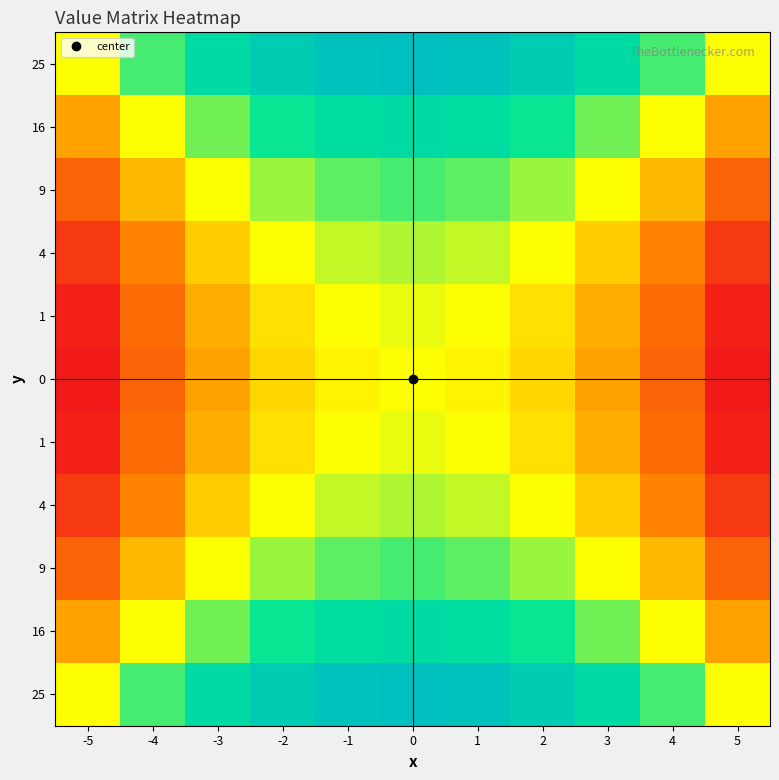

Reading left to right, transcribe all the data shown in this chart.

row_0: -5=0	-4=9	-3=16	-2=21	-1=24	0=25	1=24	2=21	3=16	4=9	5=0
row_1: -5=-9	-4=0	-3=7	-2=12	-1=15	0=16	1=15	2=12	3=7	4=0	5=-9
row_2: -5=-16	-4=-7	-3=0	-2=5	-1=8	0=9	1=8	2=5	3=0	4=-7	5=-16
row_3: -5=-21	-4=-12	-3=-5	-2=0	-1=3	0=4	1=3	2=0	3=-5	4=-12	5=-21
row_4: -5=-24	-4=-15	-3=-8	-2=-3	-1=0	0=1	1=0	2=-3	3=-8	4=-15	5=-24
row_5: -5=-25	-4=-16	-3=-9	-2=-4	-1=-1	0=0	1=-1	2=-4	3=-9	4=-16	5=-25
row_6: -5=-24	-4=-15	-3=-8	-2=-3	-1=0	0=1	1=0	2=-3	3=-8	4=-15	5=-24
row_7: -5=-21	-4=-12	-3=-5	-2=0	-1=3	0=4	1=3	2=0	3=-5	4=-12	5=-21
row_8: -5=-16	-4=-7	-3=0	-2=5	-1=8	0=9	1=8	2=5	3=0	4=-7	5=-16
row_9: -5=-9	-4=0	-3=7	-2=12	-1=15	0=16	1=15	2=12	3=7	4=0	5=-9
row_10: -5=0	-4=9	-3=16	-2=21	-1=24	0=25	1=24	2=21	3=16	4=9	5=0